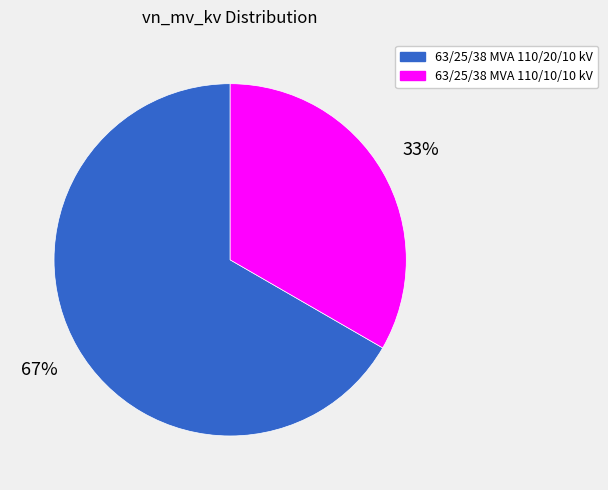

To the nearest percent, what is the combined percentage of 63/25/38 MVA 110/10/10 kV and 63/25/38 MVA 110/20/10 kV?

100%